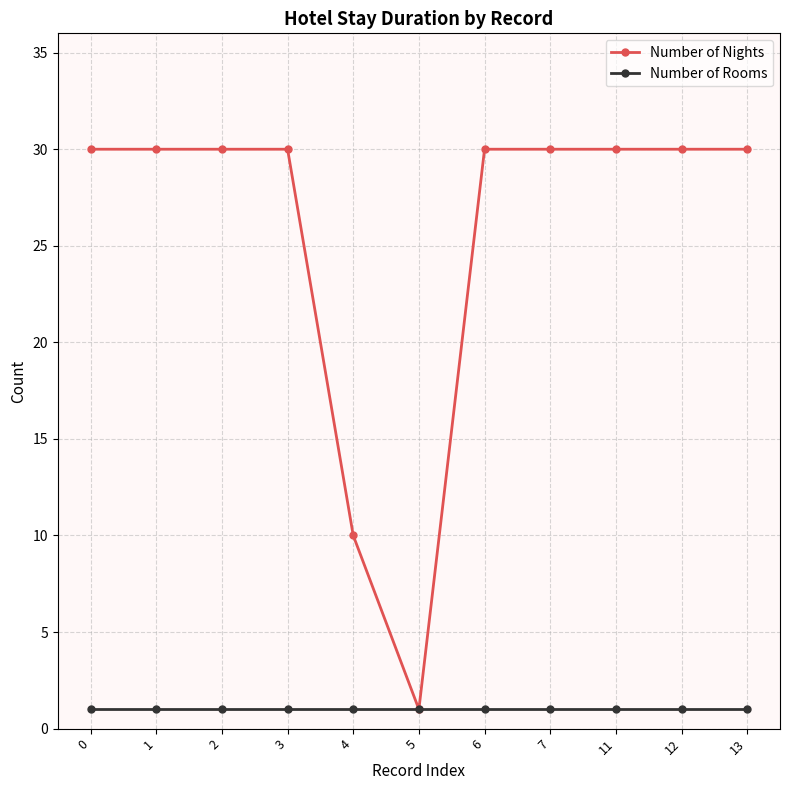

What are all the series names shown in the legend?

Number of Nights, Number of Rooms